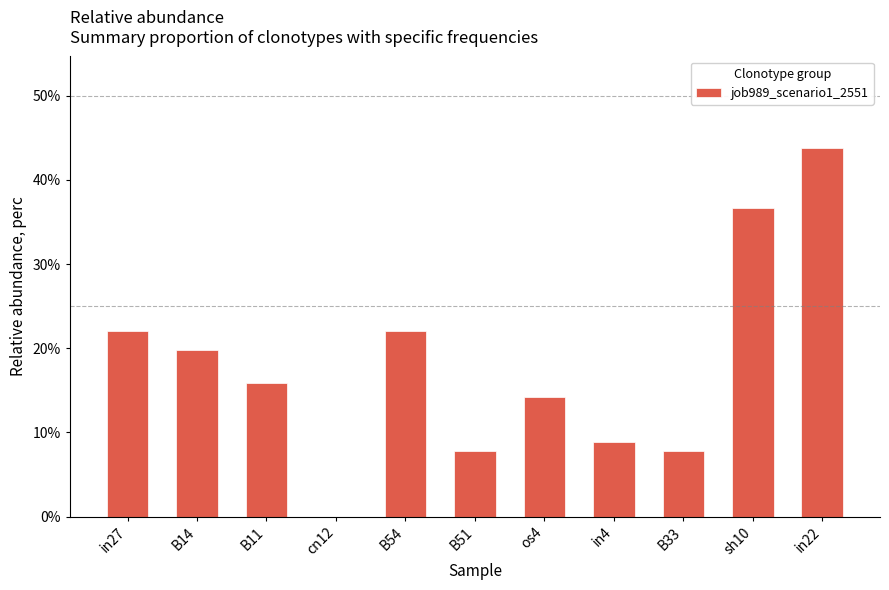

How many distinct data groups are displayed?

1